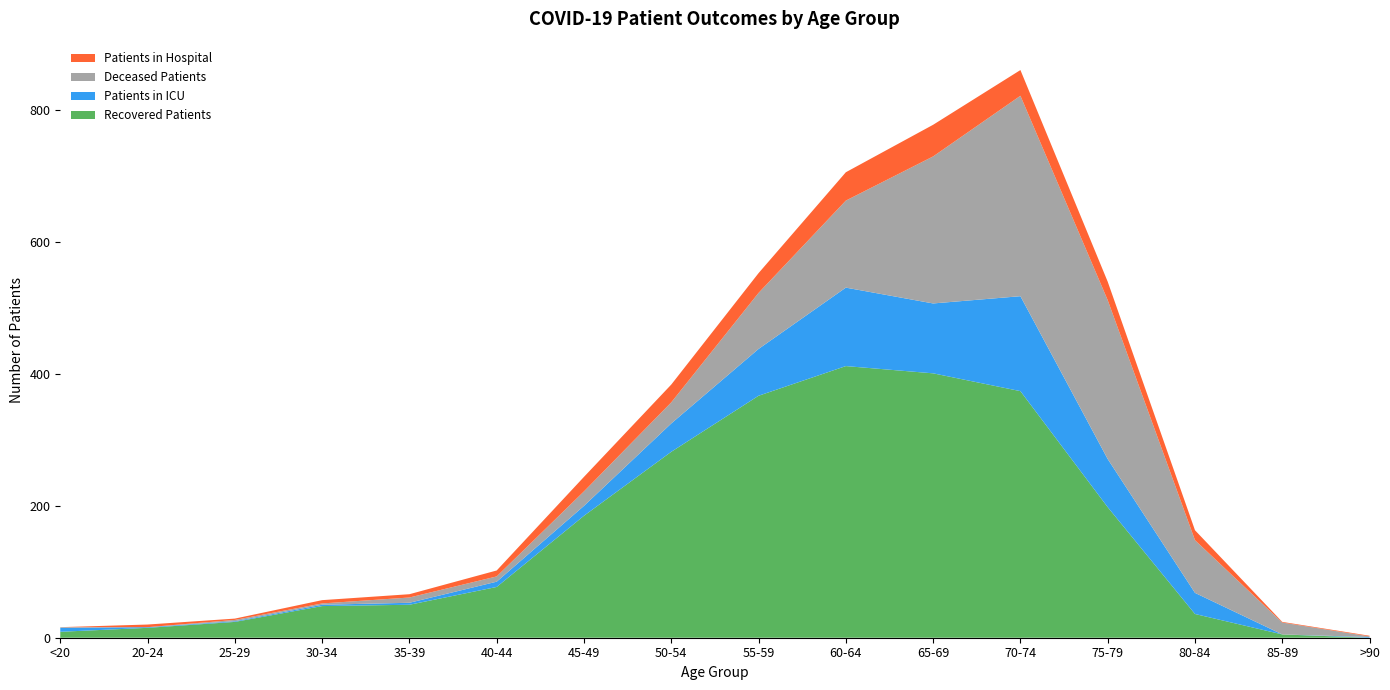

Reading left to right, extract all data points from this chart.

Recovered Patients: 9	15	24	48	50	77	185	282	367	412	401	374	198	36	5	0
Patients in ICU: 6	1	1	2	3	8	15	43	71	119	106	144	73	32	0	1
Deceased Patients: 1	0	2	2	8	8	22	32	85	132	223	304	241	80	18	1
Patients in Hospital: 0	4	2	5	5	9	22	27	30	43	48	39	28	15	1	1